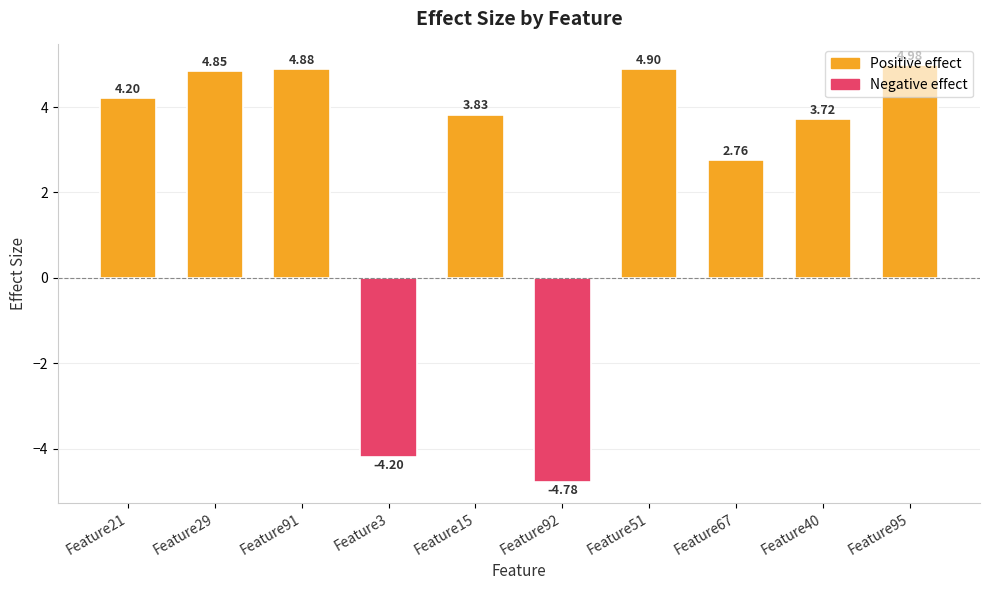

What is the label of the 4th bar from the right?

Feature51